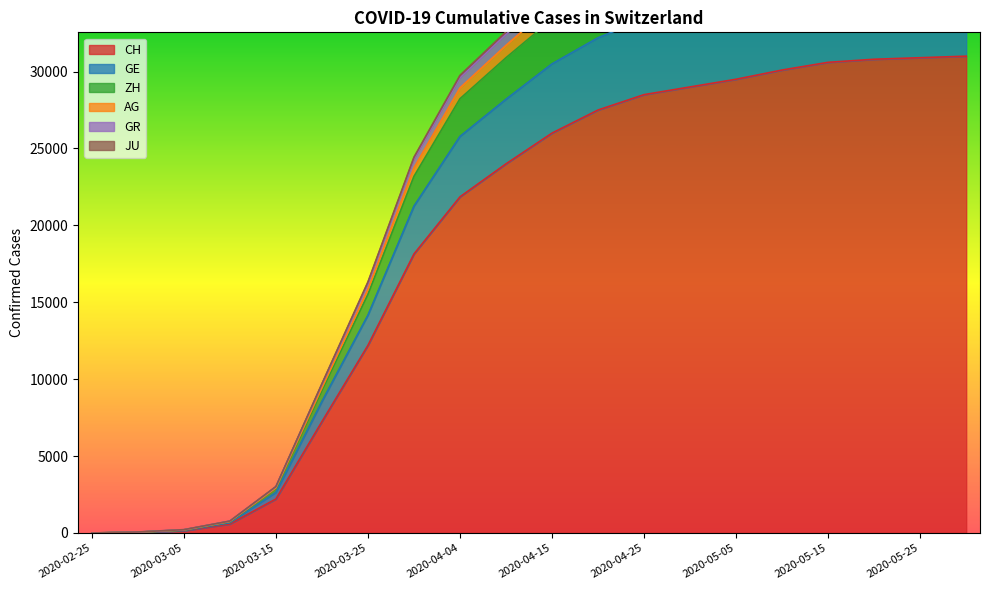

What is the sum of the CH values at 2020-03-05 and 2020-02-25?

145